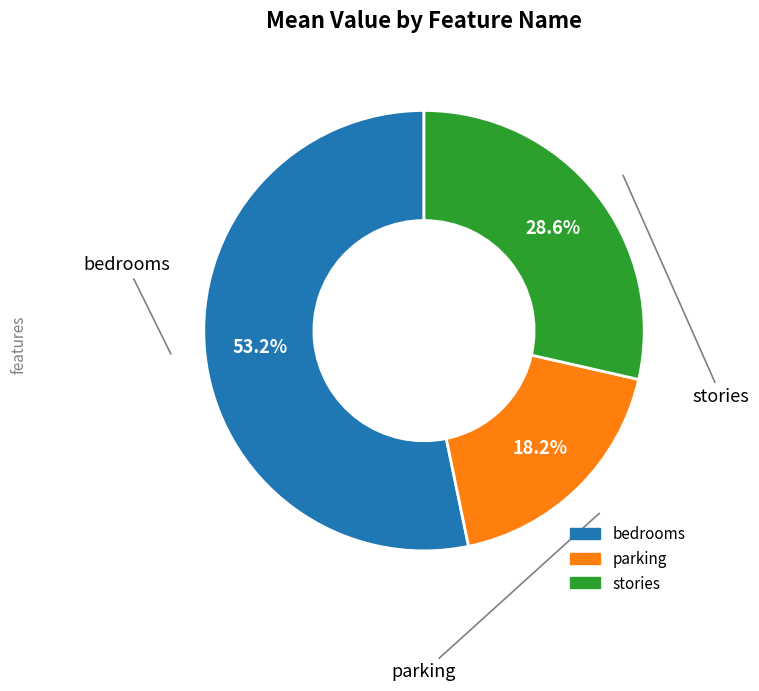

Which category accounts for the majority?

bedrooms